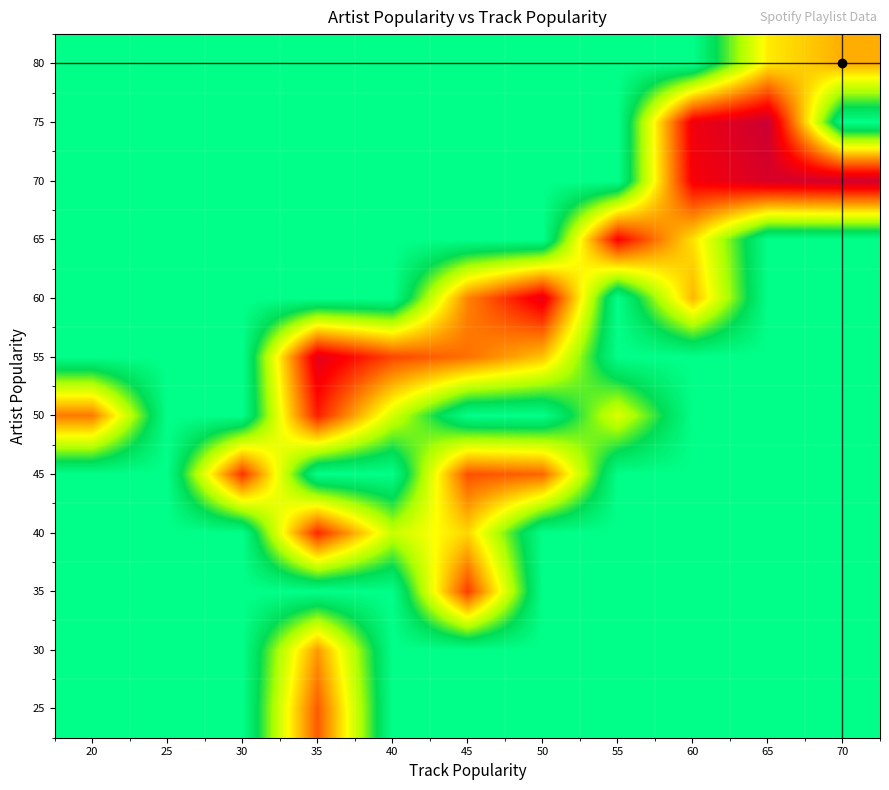

Which has a higher value, 50 or 45?

50